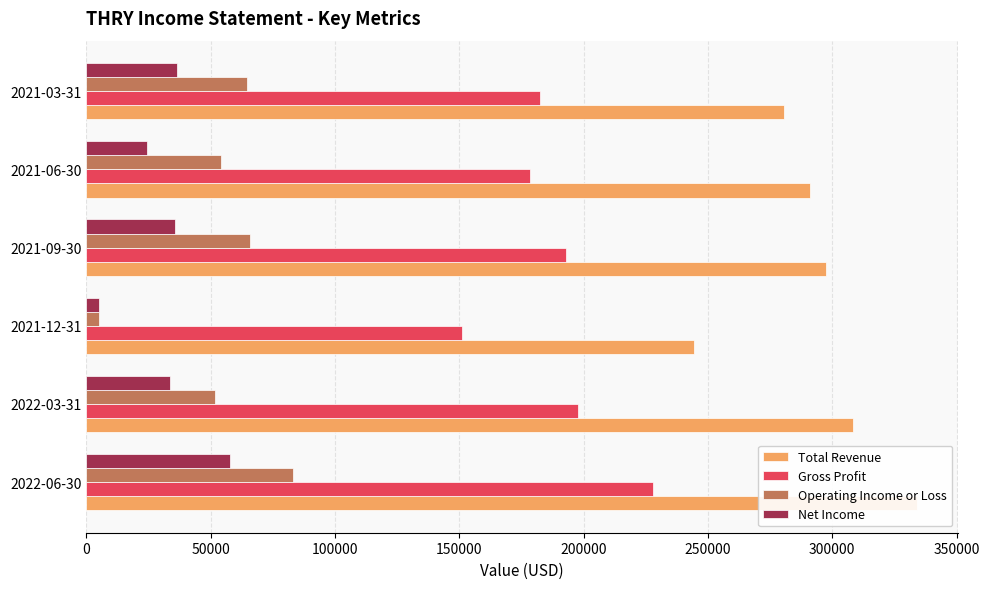

What is the value of the Operating Income or Loss bar at the 3rd from the left?

5200